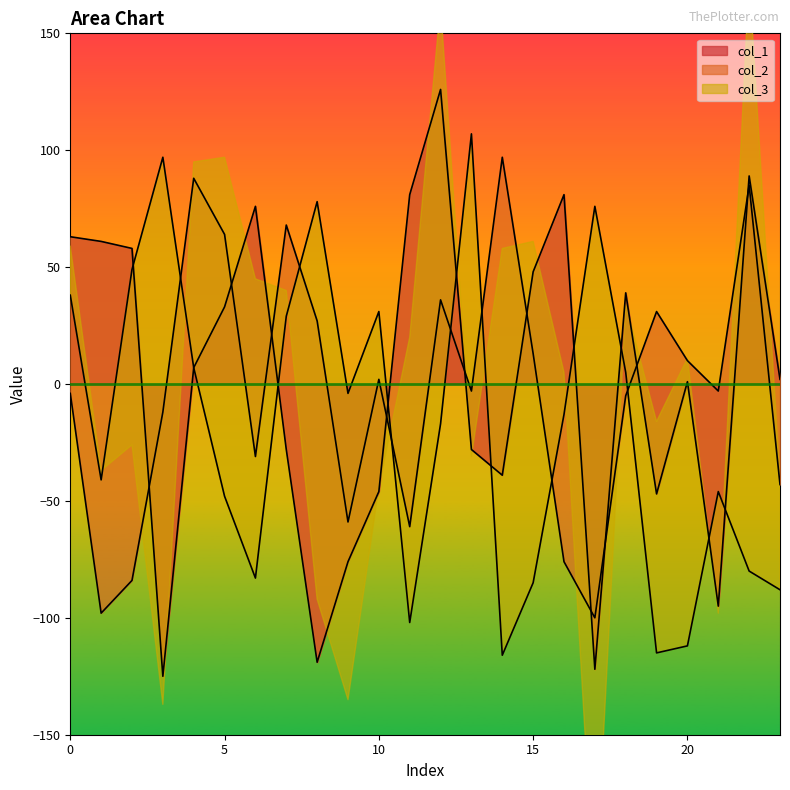

How many values in the col_1 series exceed 7?

11